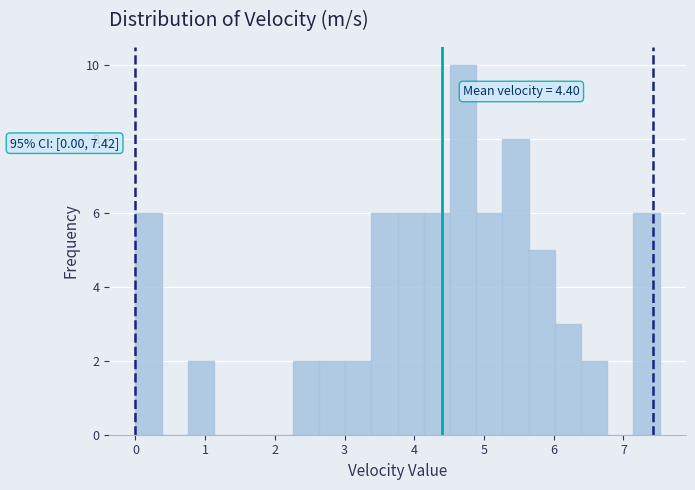

Read against the x-axis, roughly where is the centre of the tallest bar?

4.7